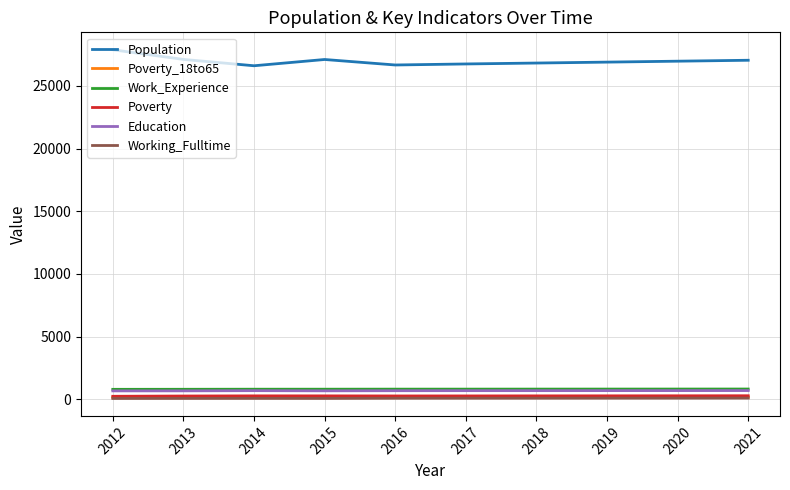

Which series has the largest total across all categories?

Population